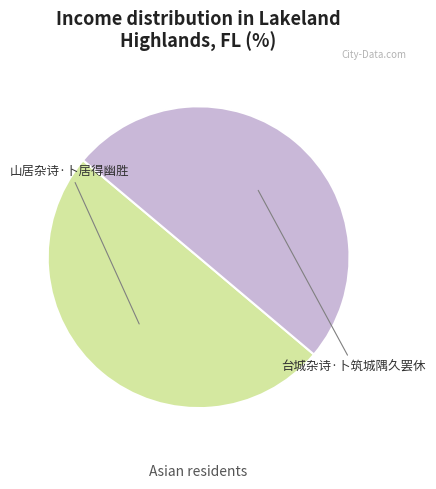

Which category accounts for the majority?

台城杂诗·卜筑城隅久罢休